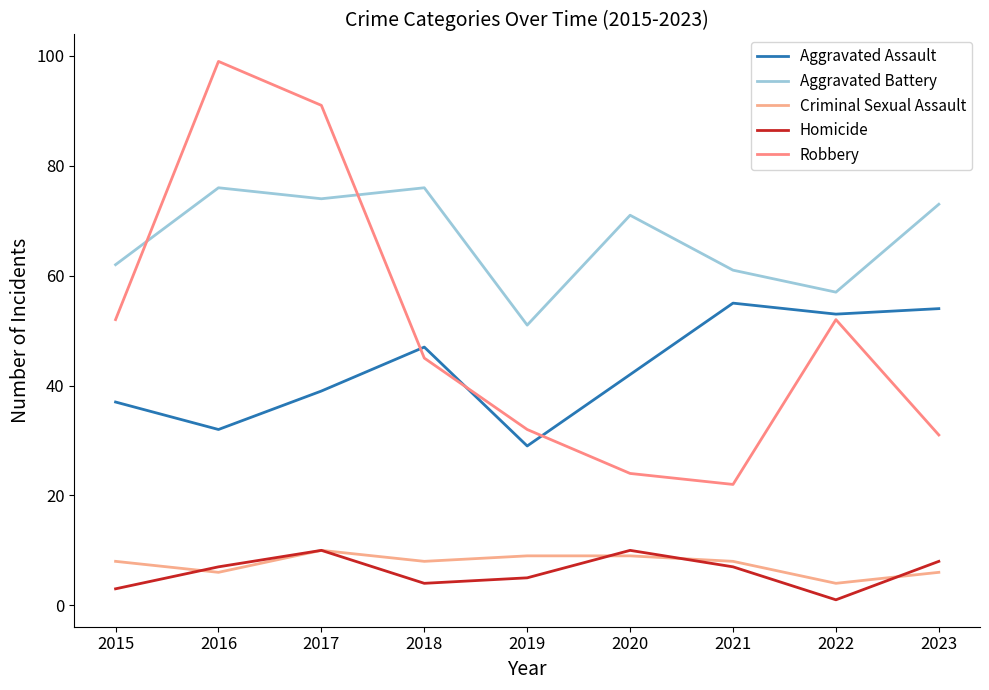

What is the difference between the maximum and second lowest values in the Aggravated Battery series?

19